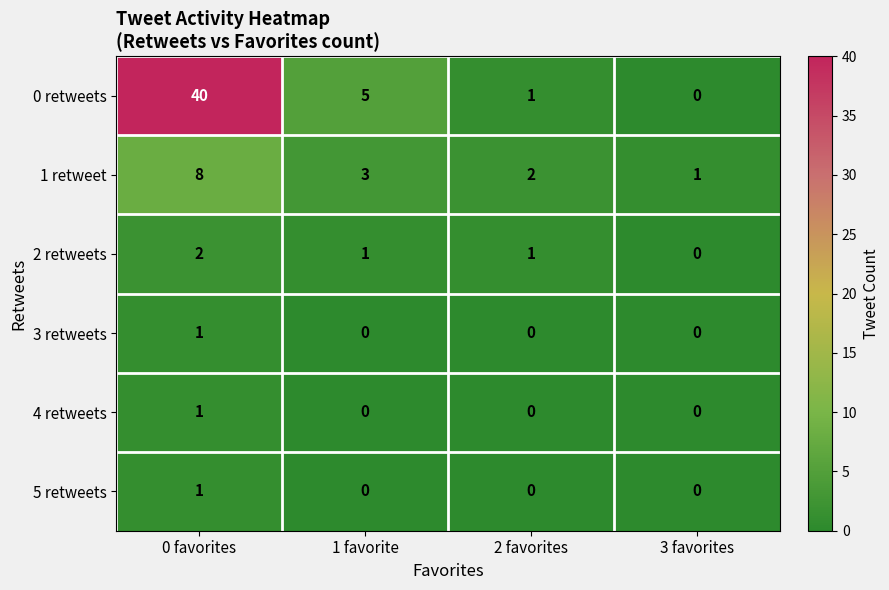

How many 3 retweets values are between 0 and 1?

4